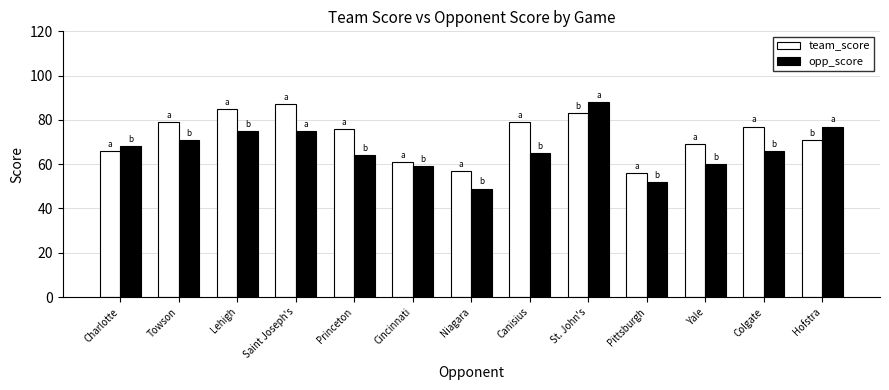

How many data points in opp_score are less than 66?

6